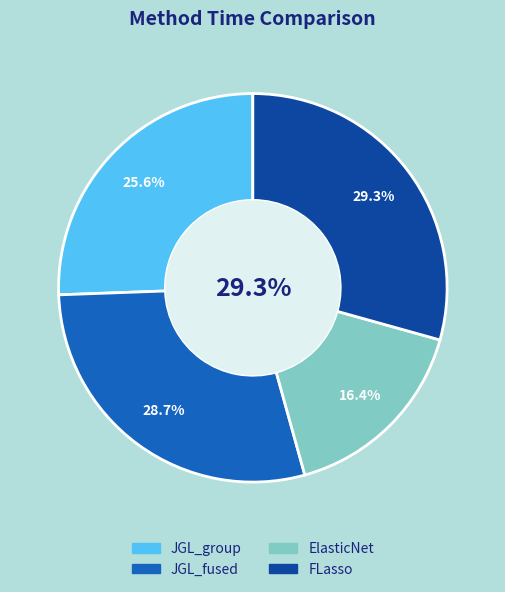

True or false: JGL_fused accounts for 29% of the total.

True